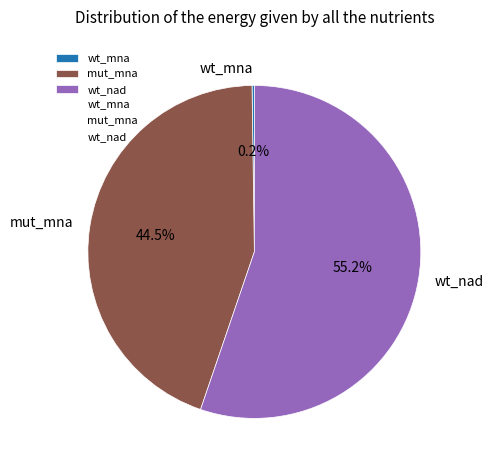

Which category accounts for the majority?

wt_nad